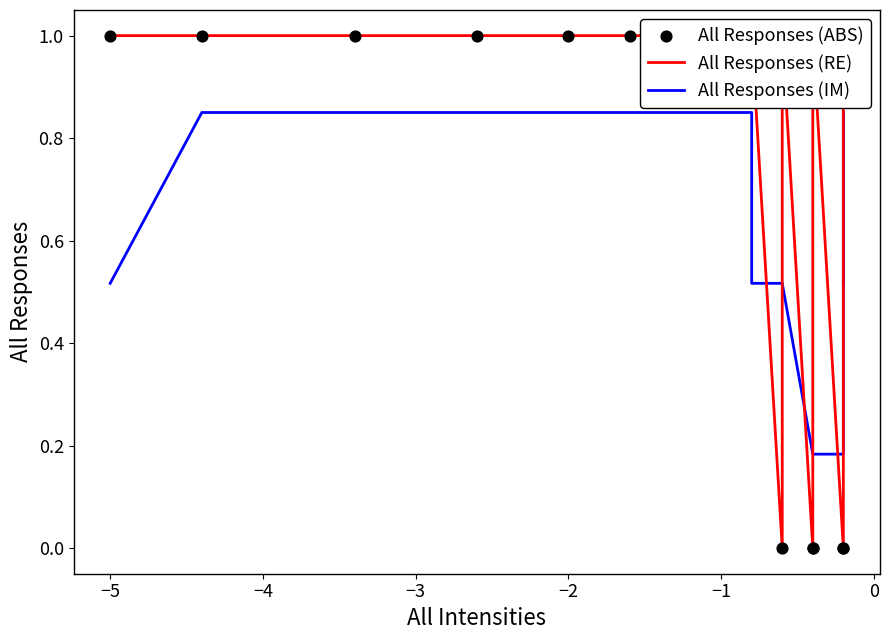

What are all the series names shown in the legend?

All Responses (RE), All Responses (IM), All Responses (ABS)